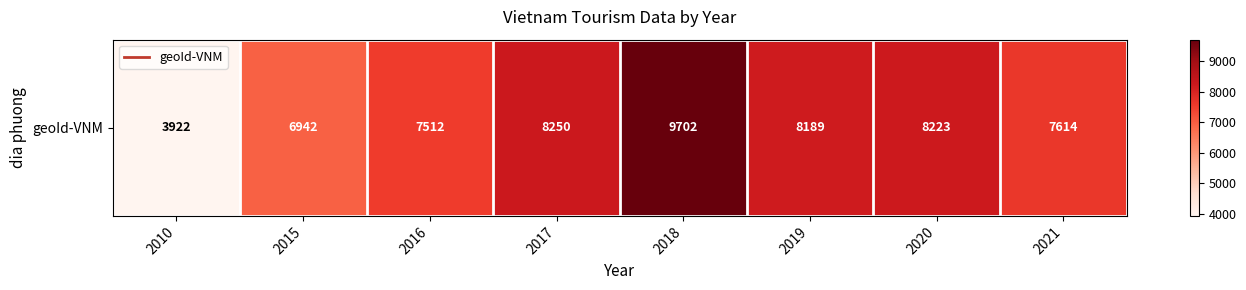

At which category does the chart reach its minimum across all series?

2010